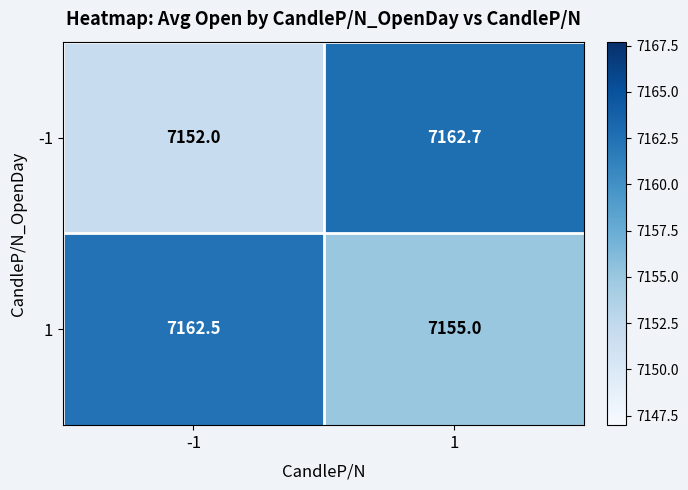

Count the number of categories in the chart.

2